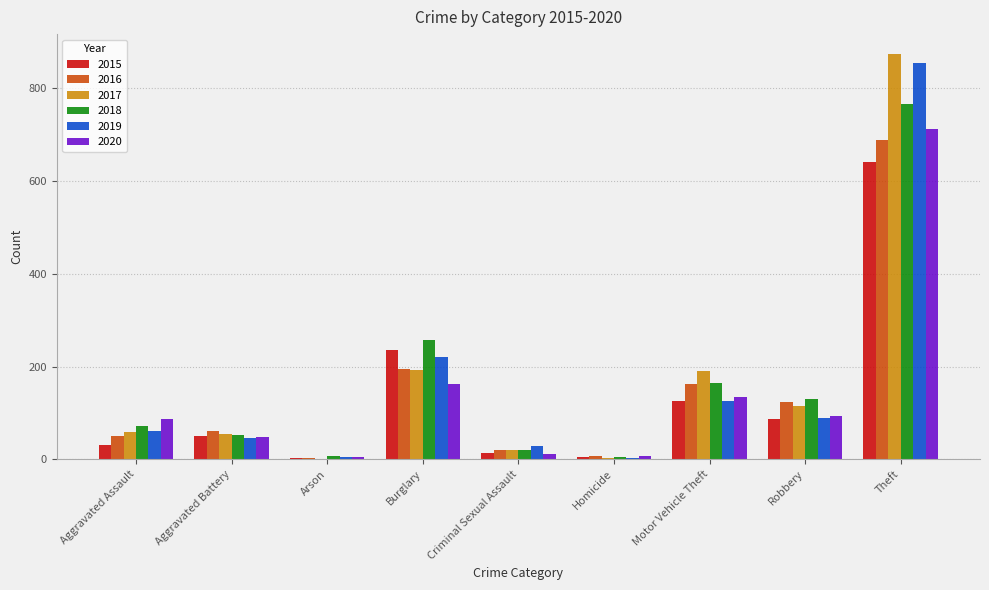

At which label is 2016 closest to 346?

Burglary